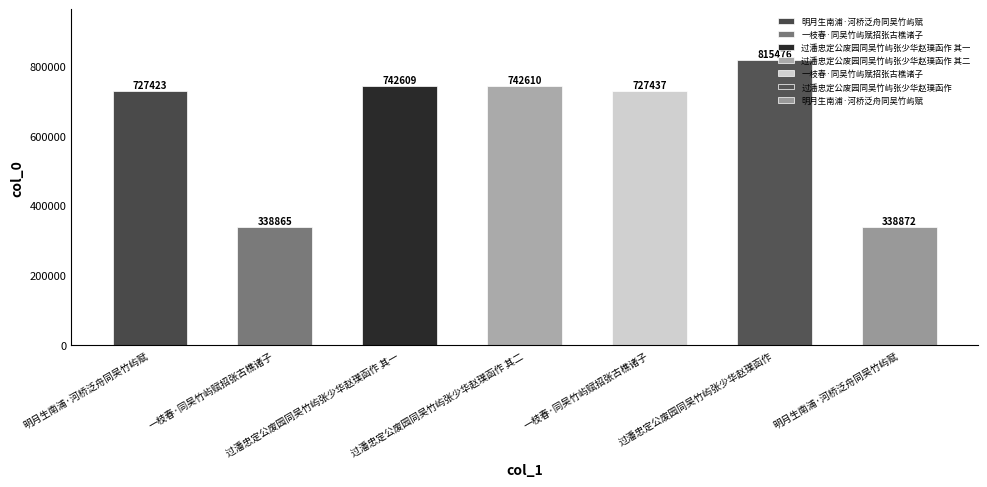

How many data points are less than 727437?

3